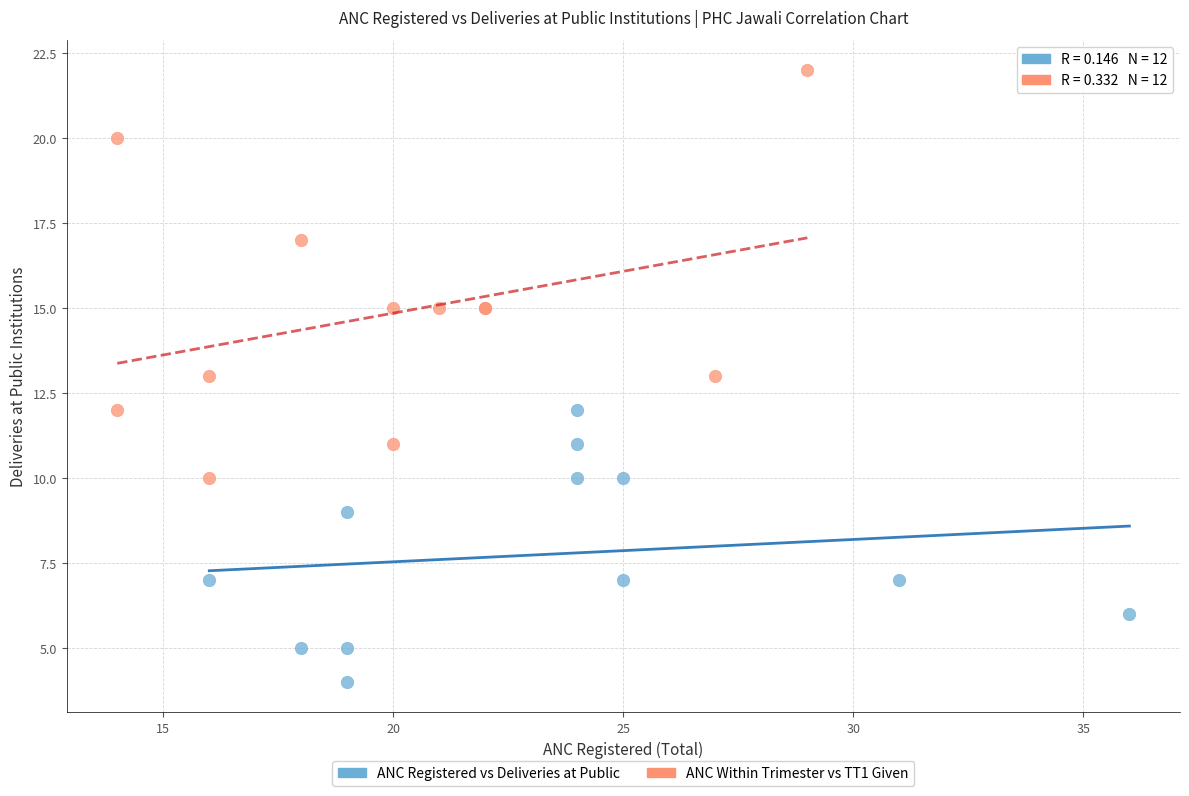

Which series reaches the minimum Y coordinate?

ANC Registered vs Deliveries at Public